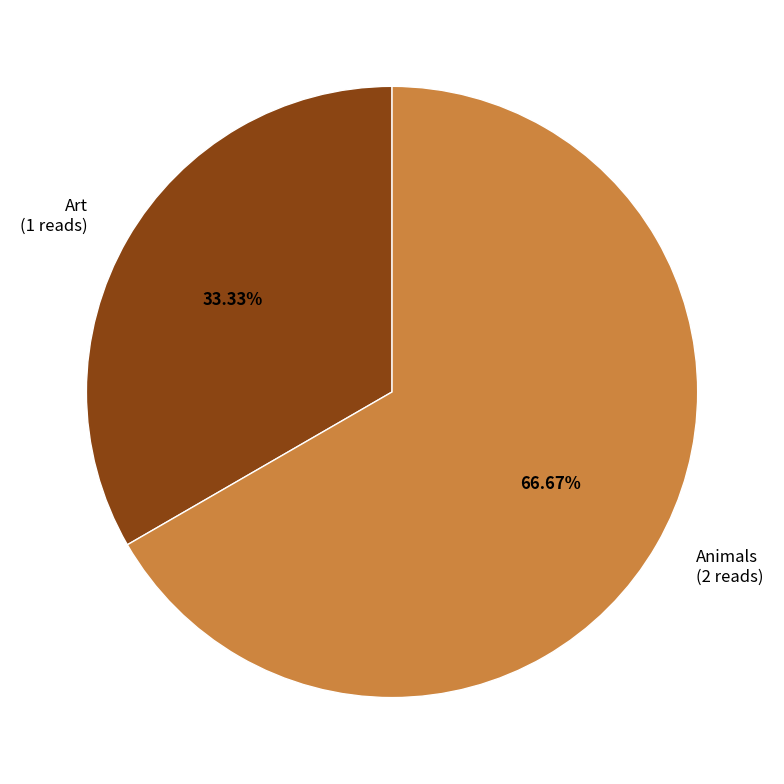

True or false: Animals accounts for 67% of the total.

True